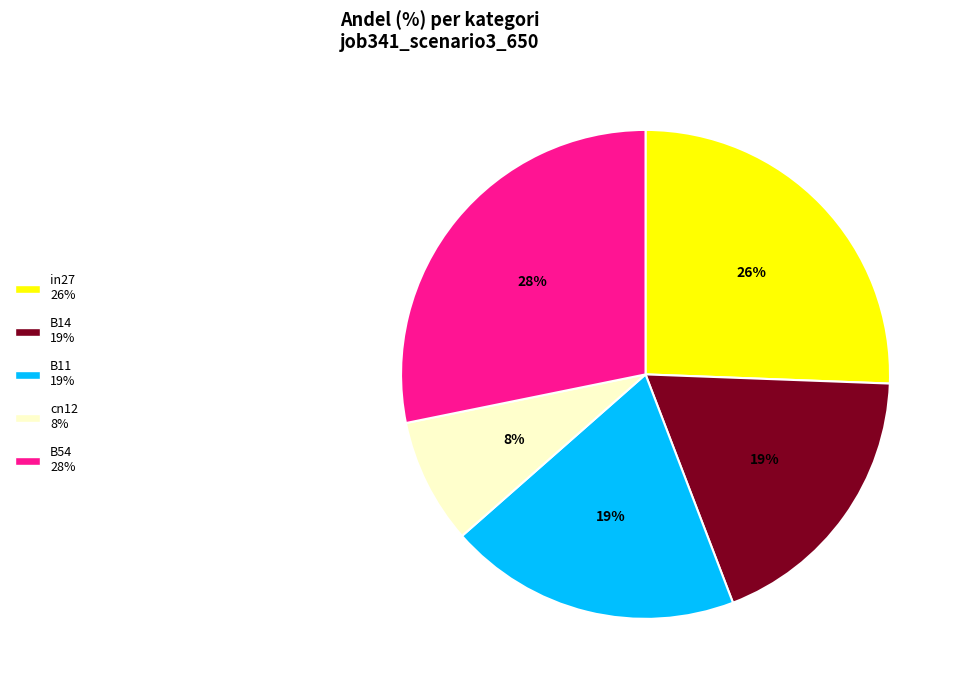

Which category has the biggest portion of the pie?

B54